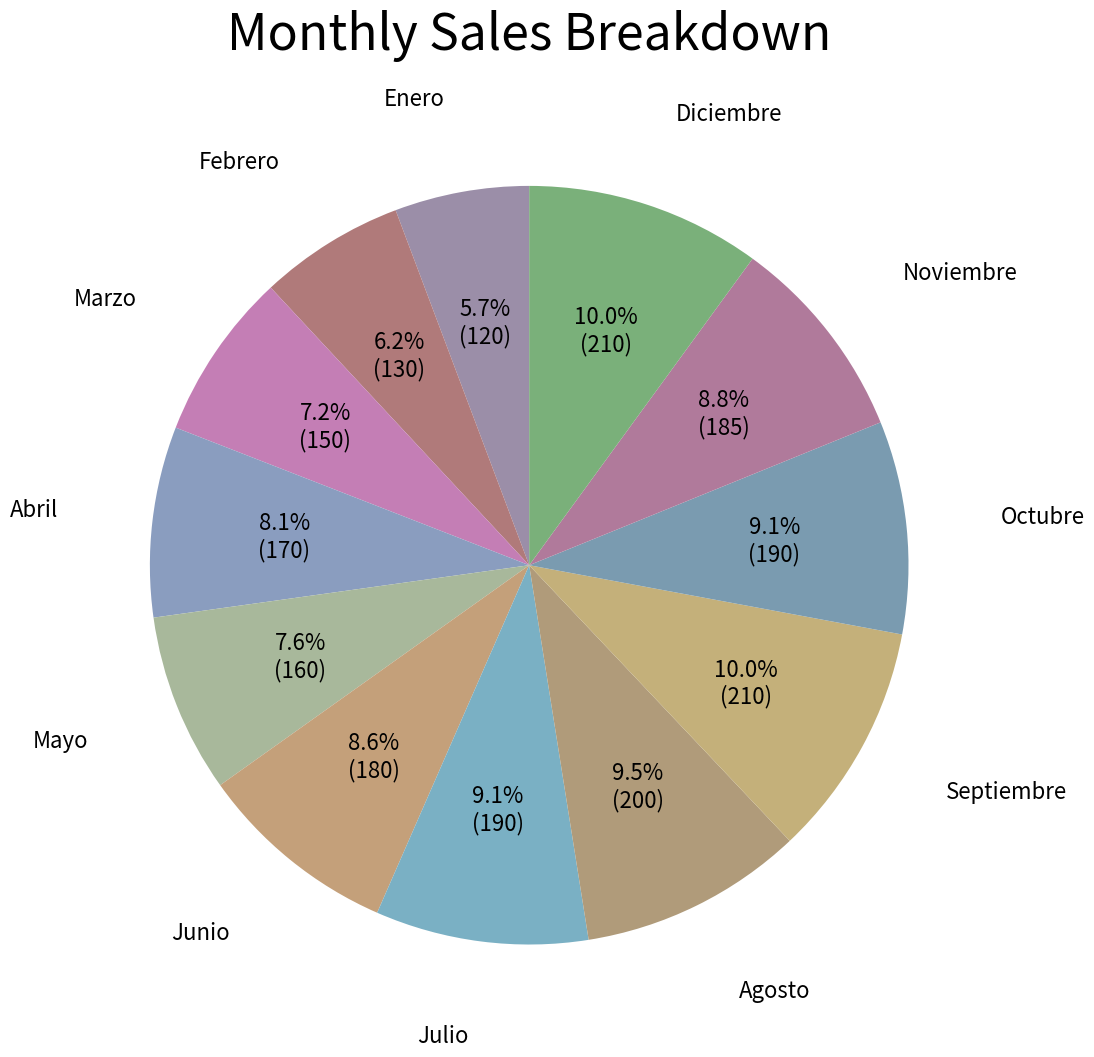

Rank the categories by value from lowest to highest.

Enero, Febrero, Marzo, Mayo, Abril, Junio, Noviembre, Julio, Octubre, Agosto, Septiembre, Diciembre